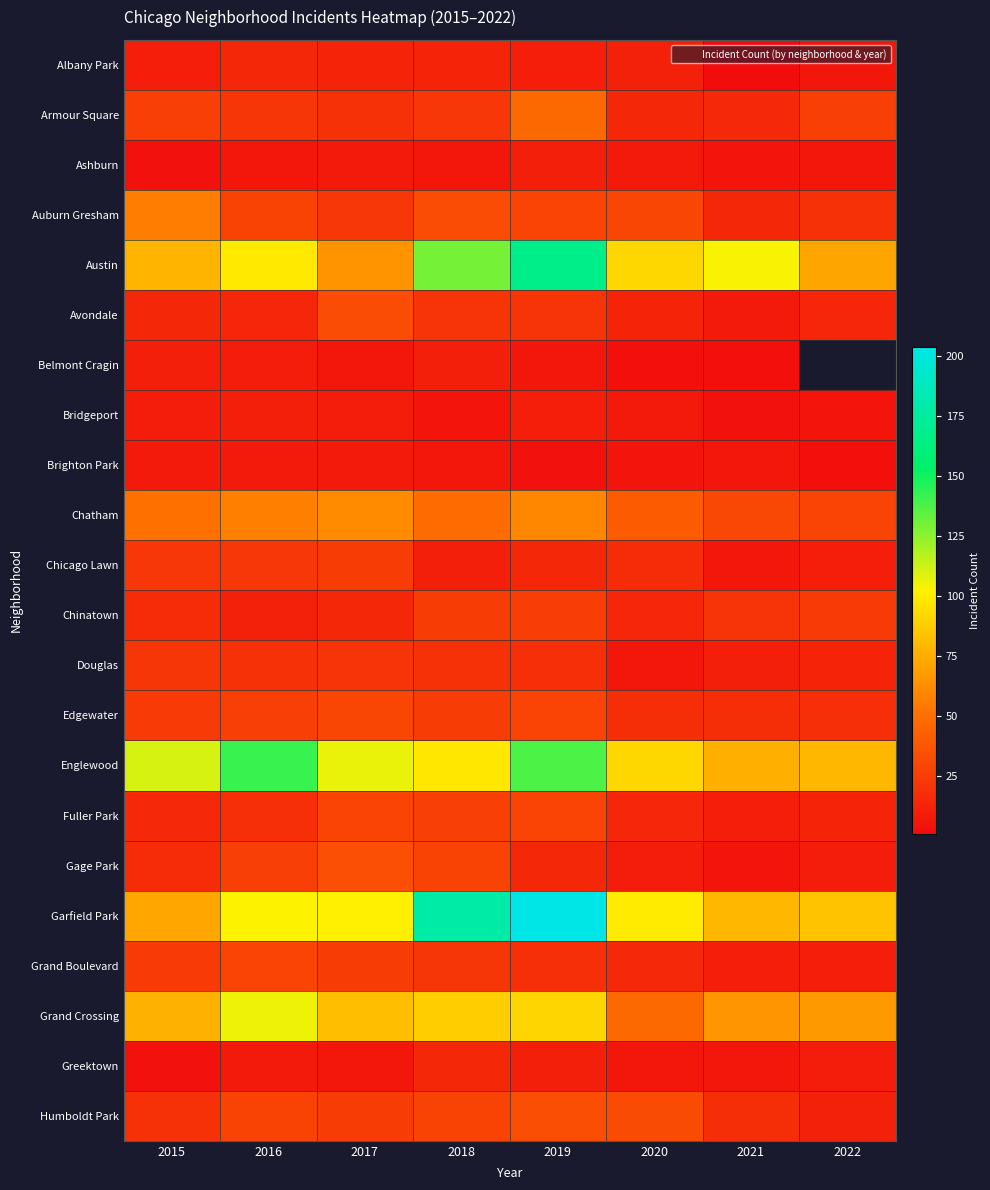

Count the number of categories in the chart.

8